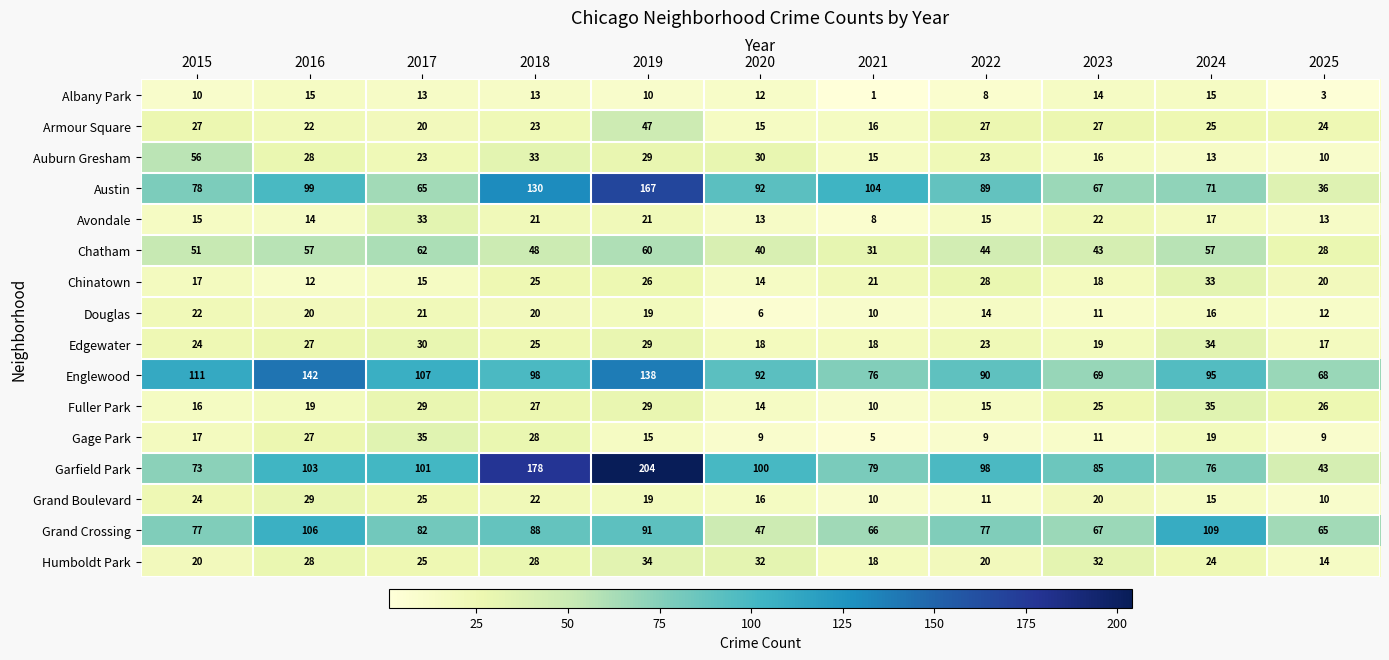

Is it true that Chinatown equals 16 at 2016?

False